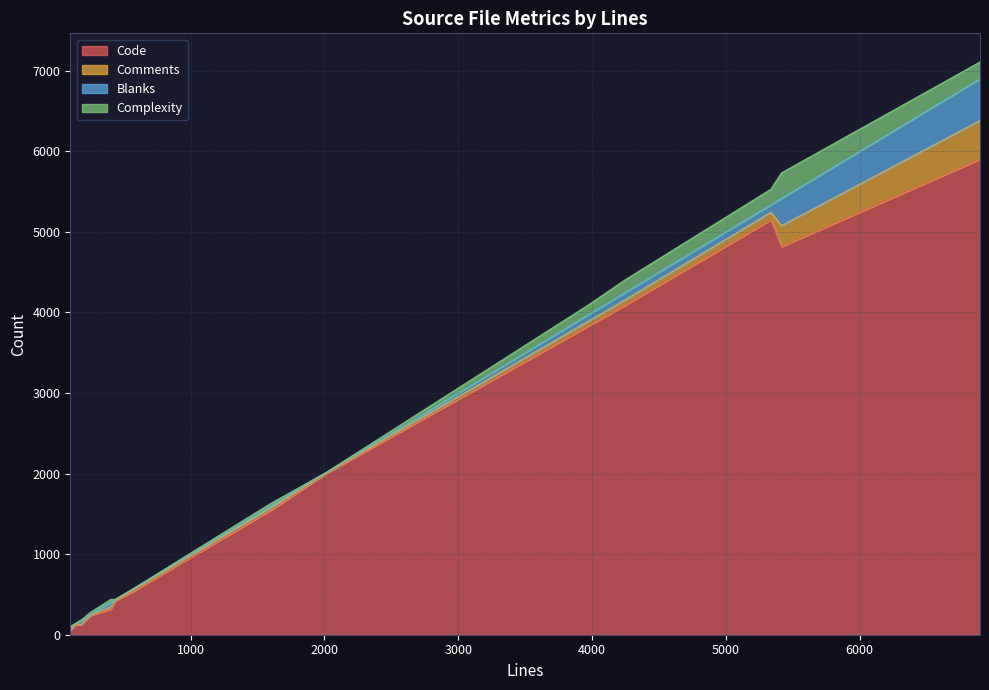

Does the chart display data point markers on the line(s)?

No